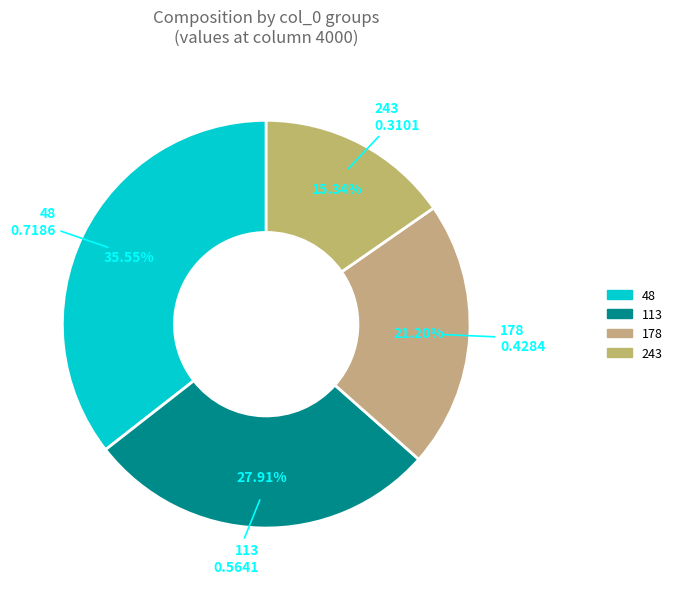

The 113 slice represents 28% of the pie. True or false?

True